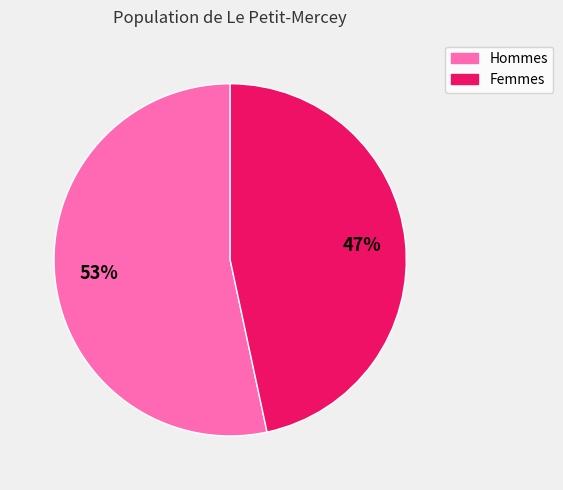

Is there a majority slice in this chart?

Yes